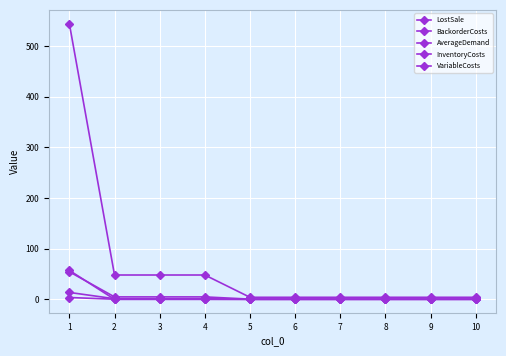

What is the sum of all VariableCosts values?

4.2